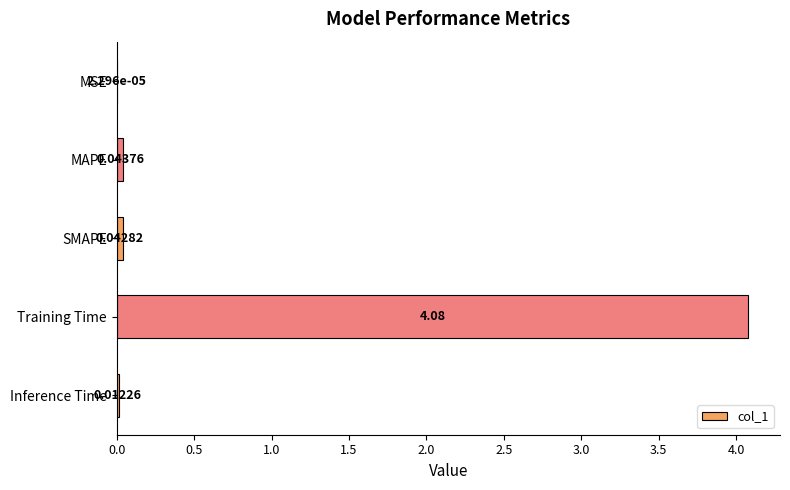

What is the sum of all values?

4.2